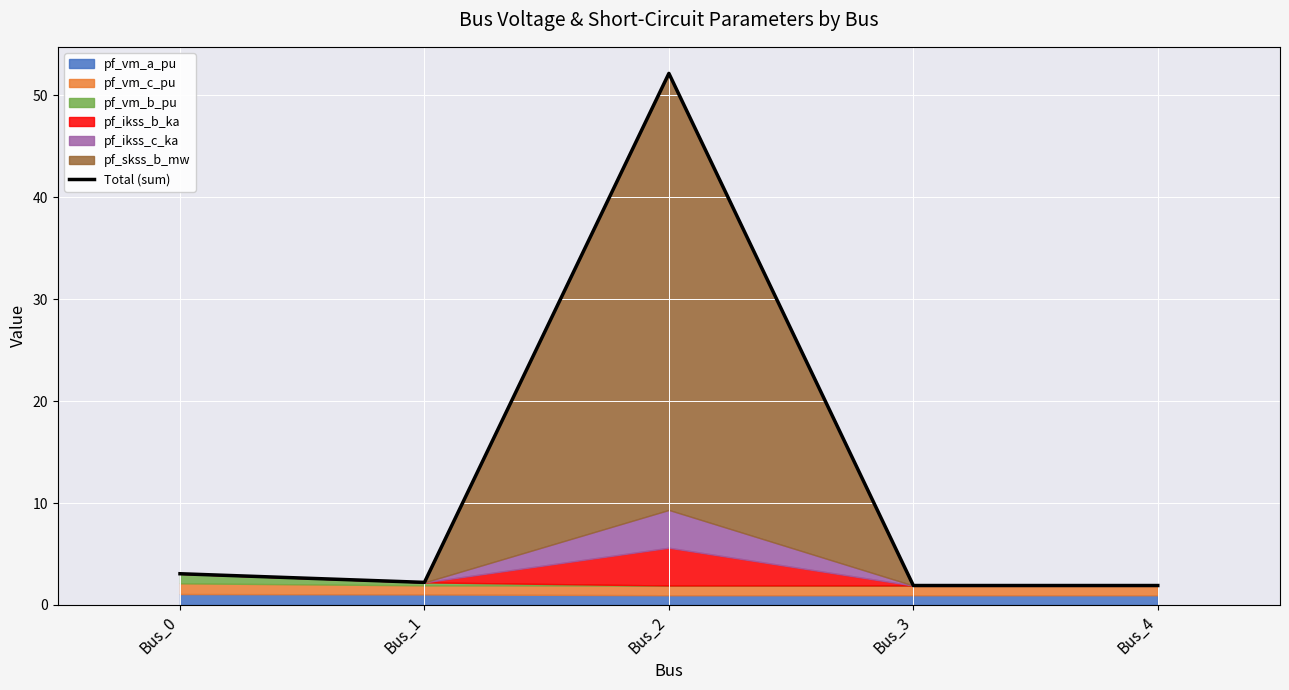

Between Bus_0 and Bus_2, which is larger?

Bus_2